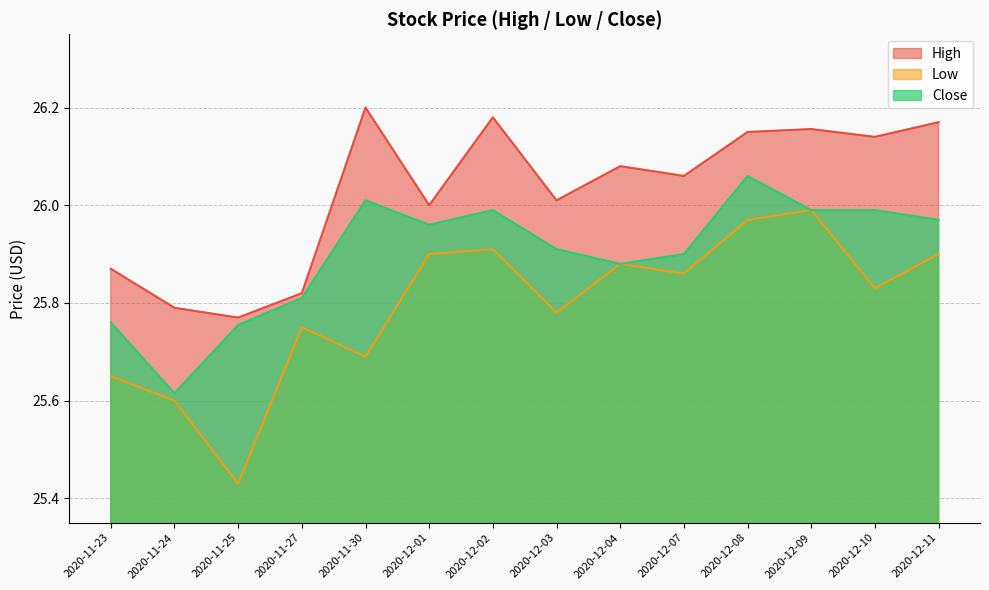

What is the label of the 9th point from the right?

2020-12-01